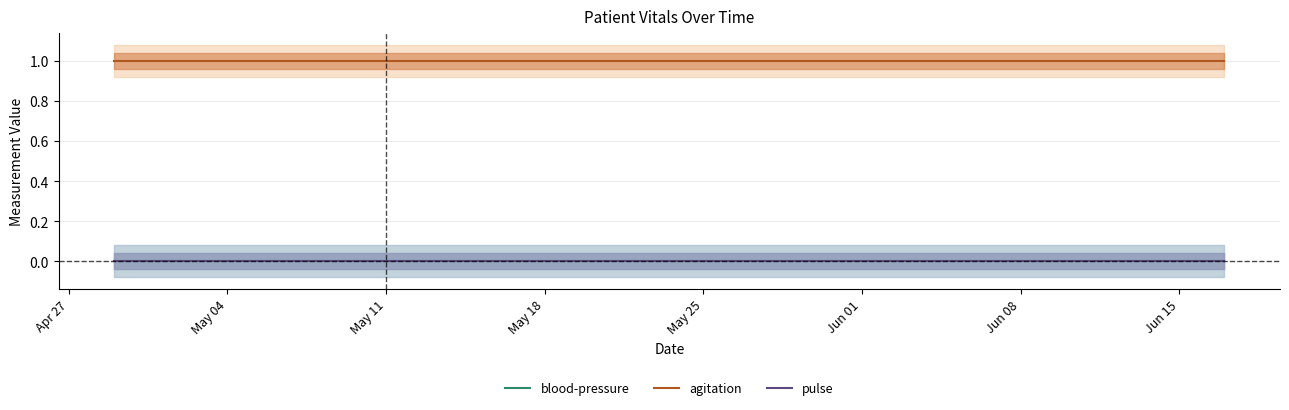

Rank the series at May 18 from lowest to highest value.

blood-pressure, pulse, agitation